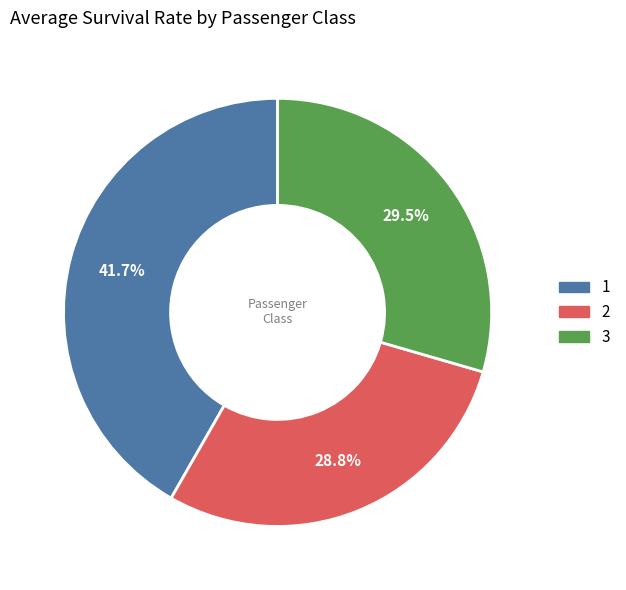

Rank the categories by value from lowest to highest.

2, 3, 1